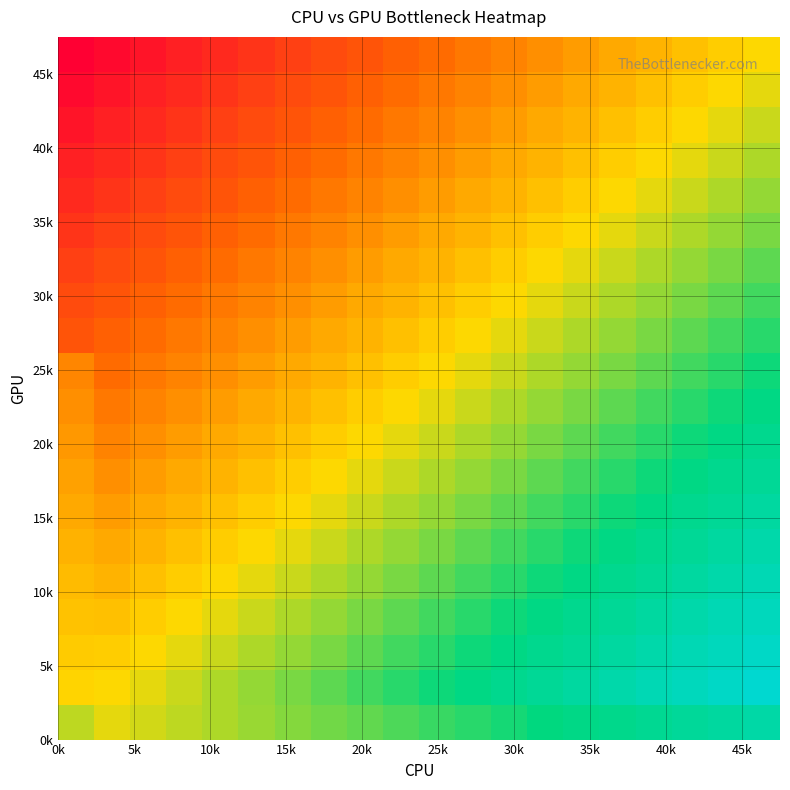

Count the number of data series in this chart.

20